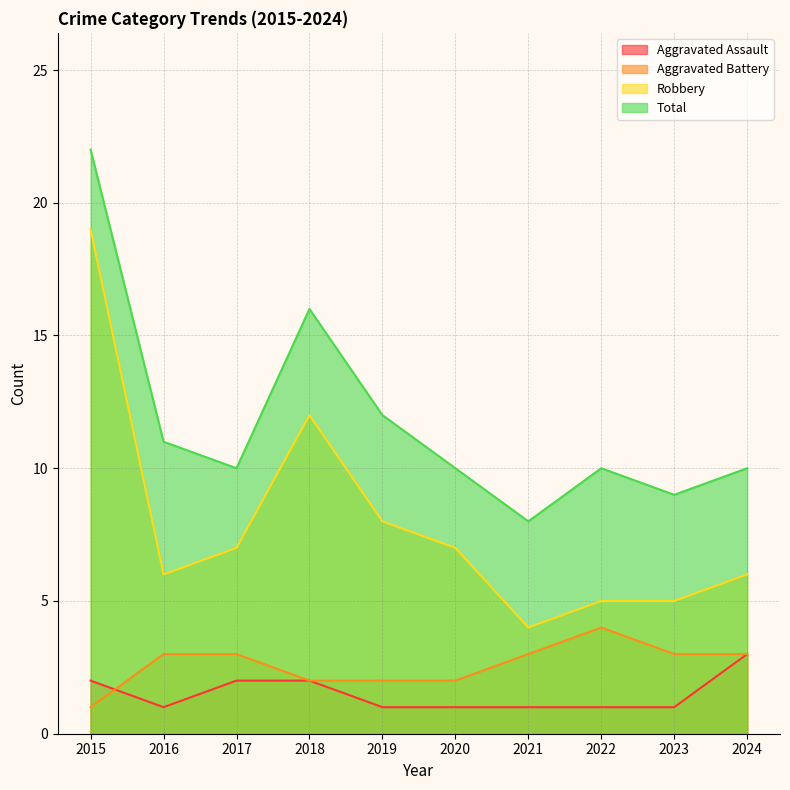

How many distinct data groups are displayed?

4